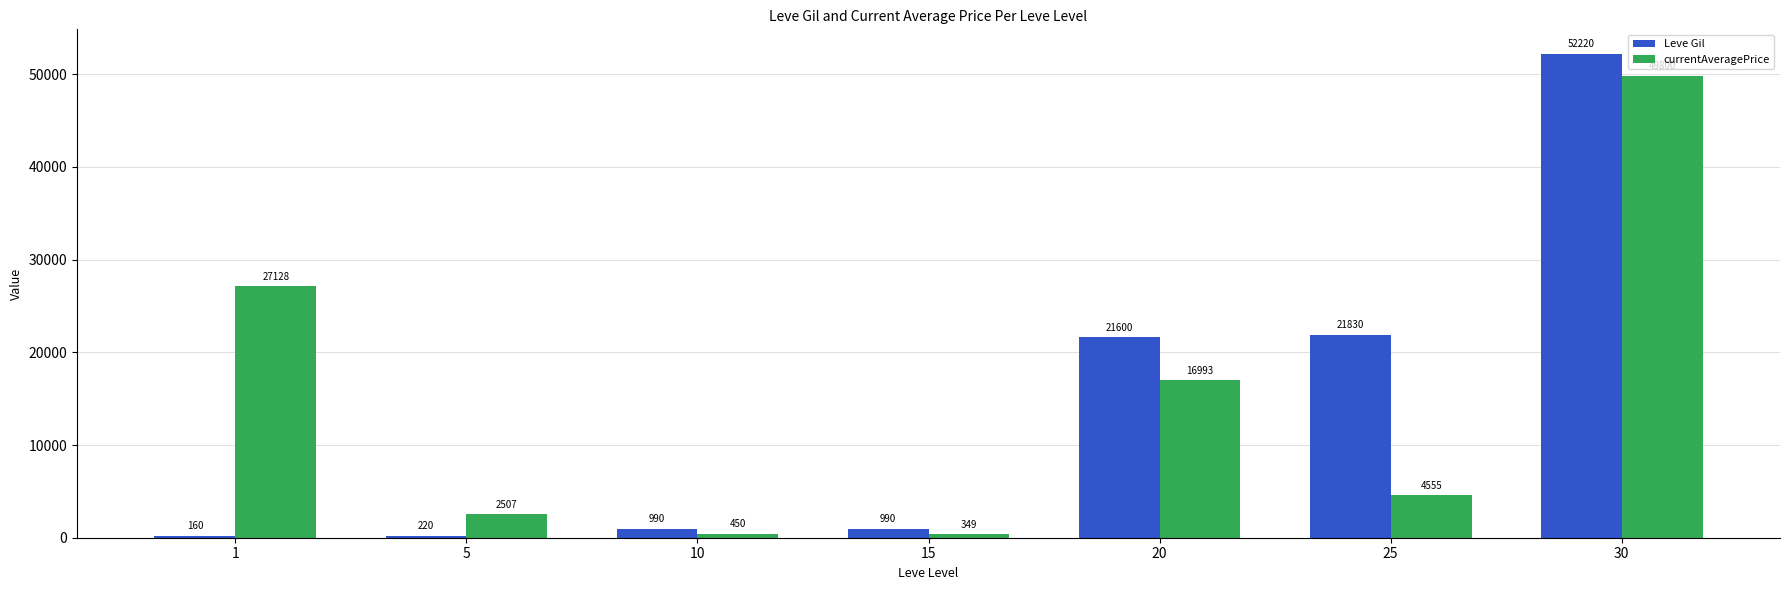

Between 1 and 15, which series saw the biggest shift?

currentAveragePrice